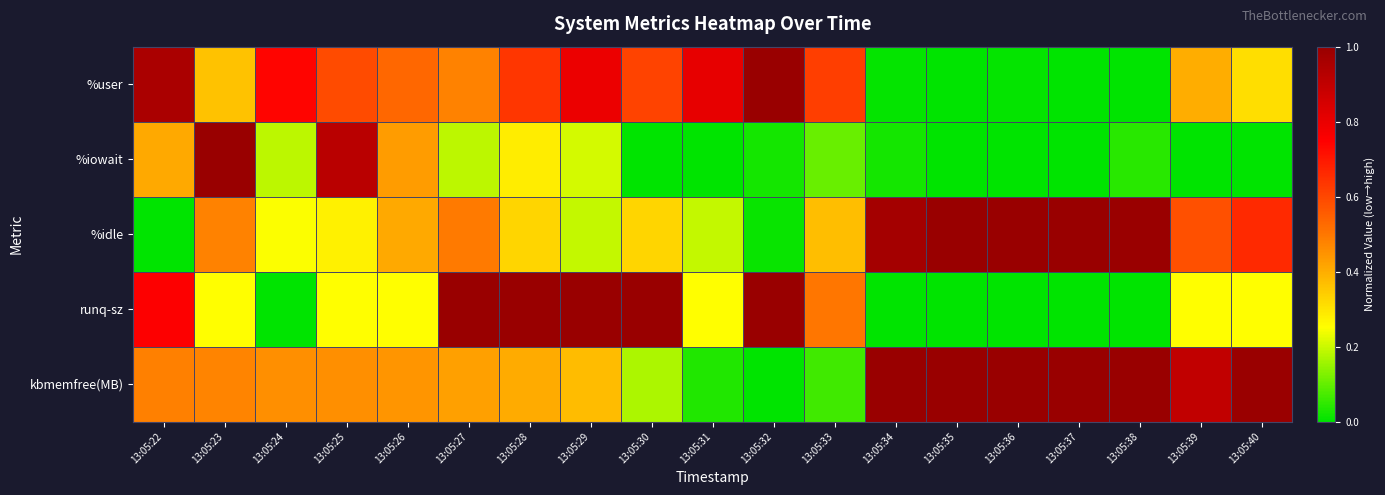

What is the difference between the highest and lowest values at 13:05:32?

1.0